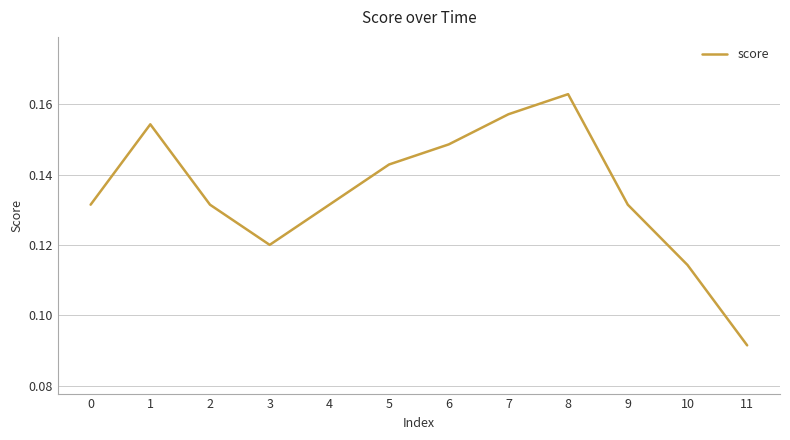

How many lines are shown in the chart?

1